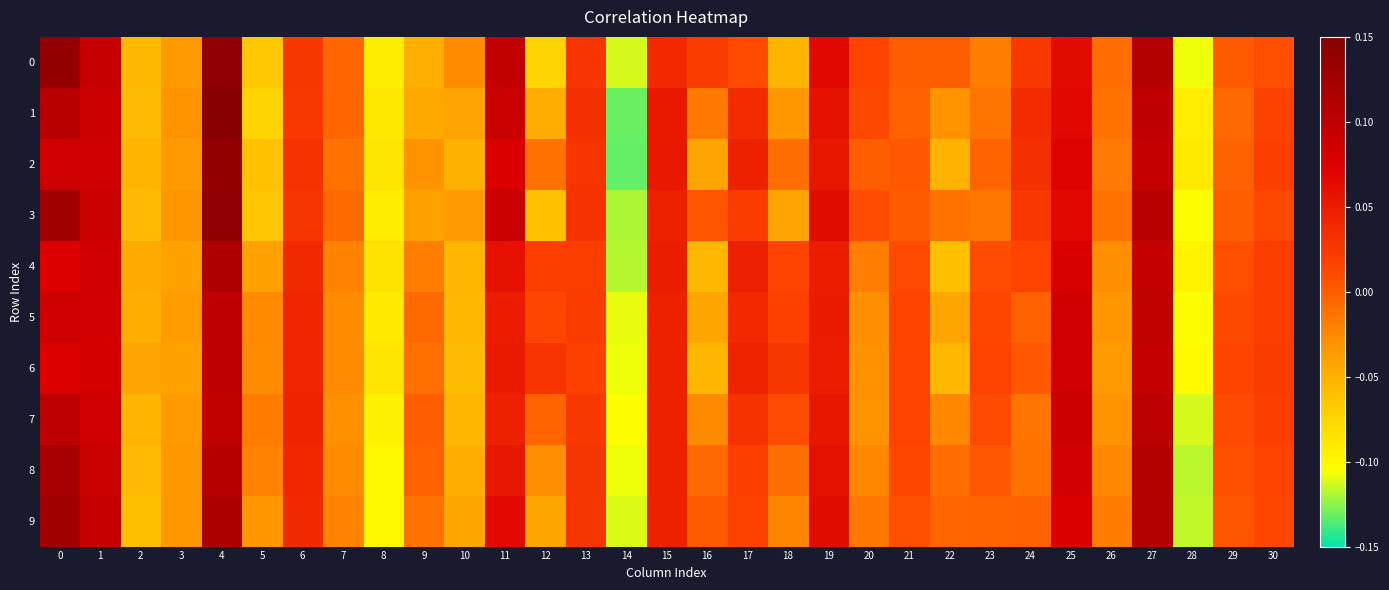

What is the difference between the highest and lowest values at 22?

0.1